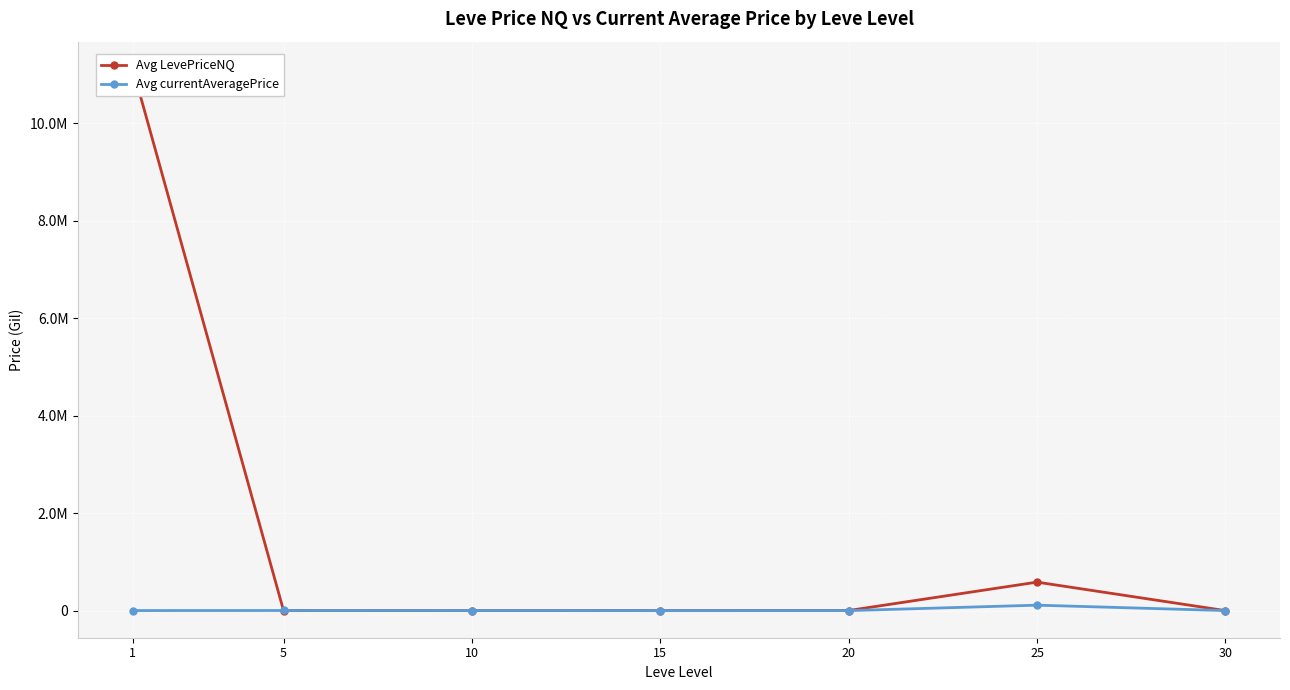

How many data points in Avg currentAveragePrice are less than 2140?

3